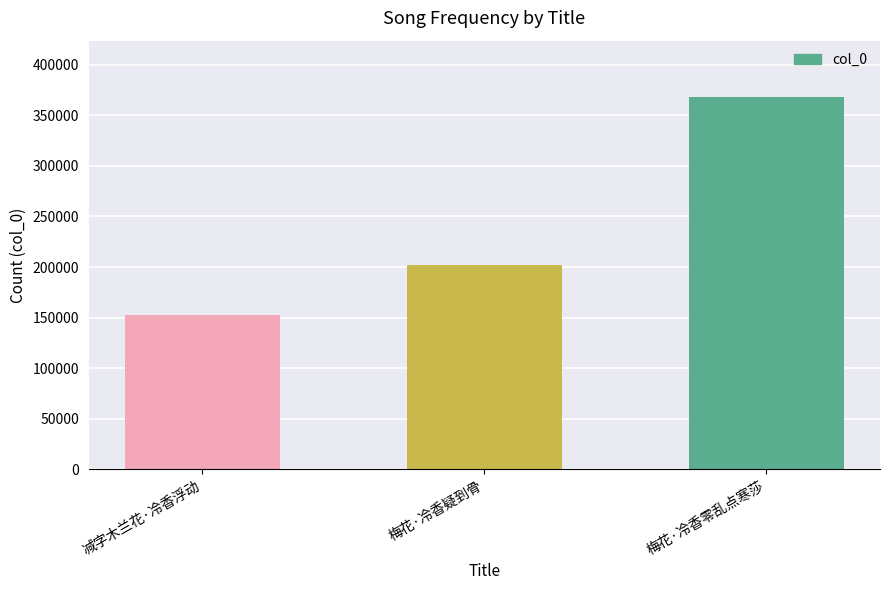

What is the label of the 2nd bar from the left?

梅花·冷香疑到骨